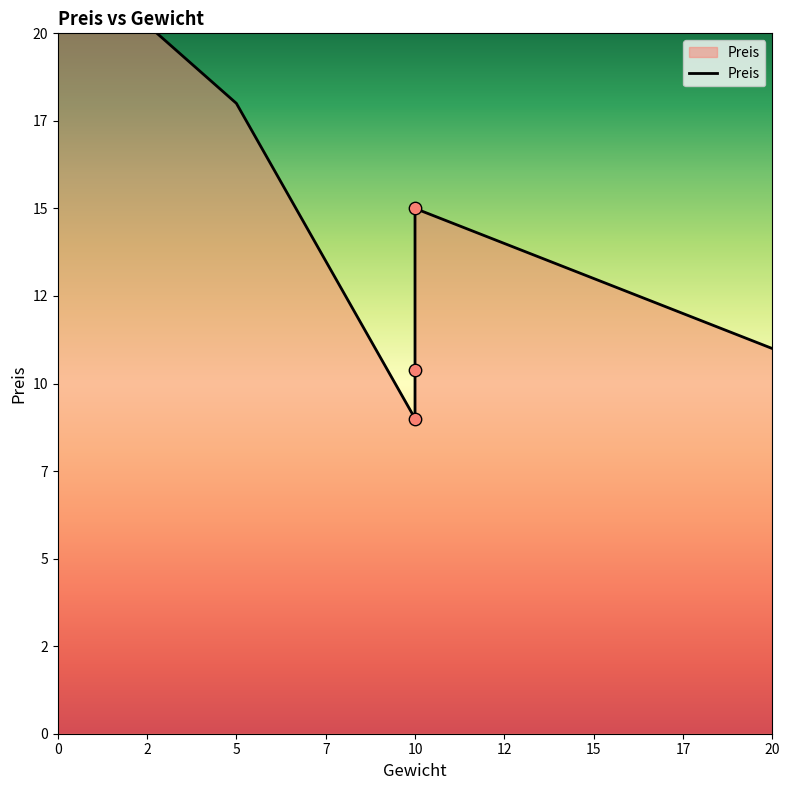

Between 10 and 10, which is larger?

10